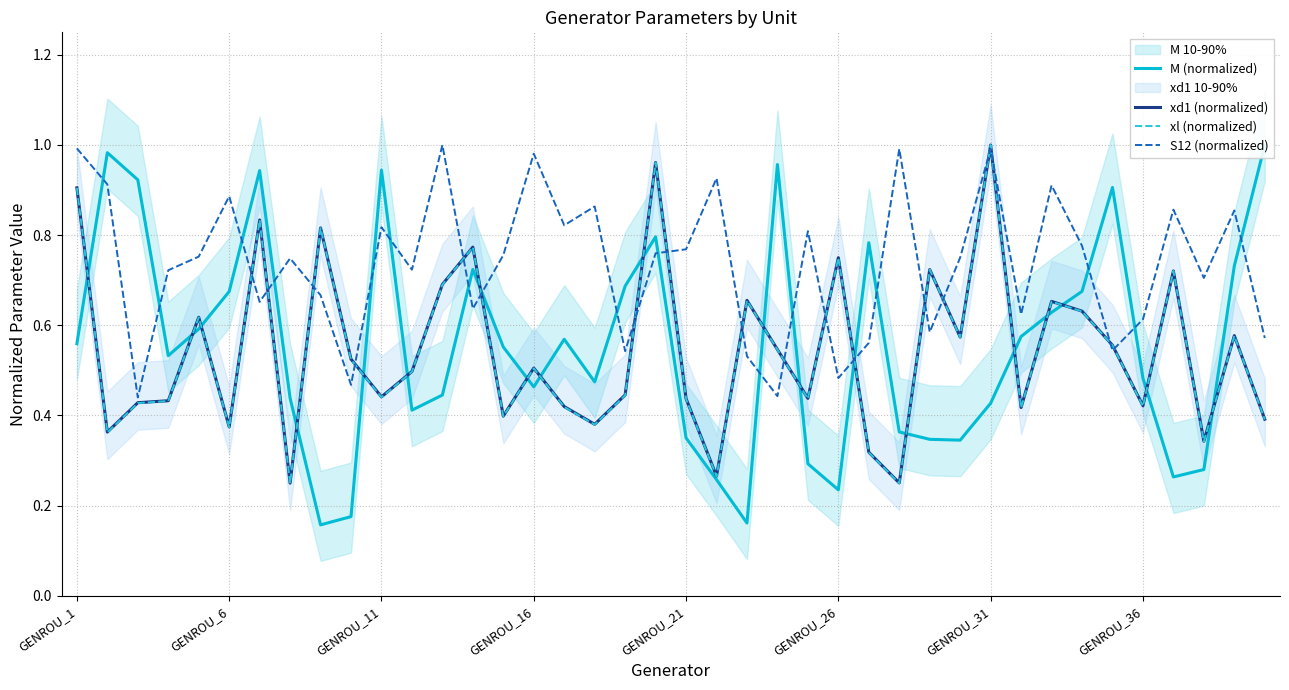

Which category has the highest value in the xd1 (normalized) series?

GENROU_31